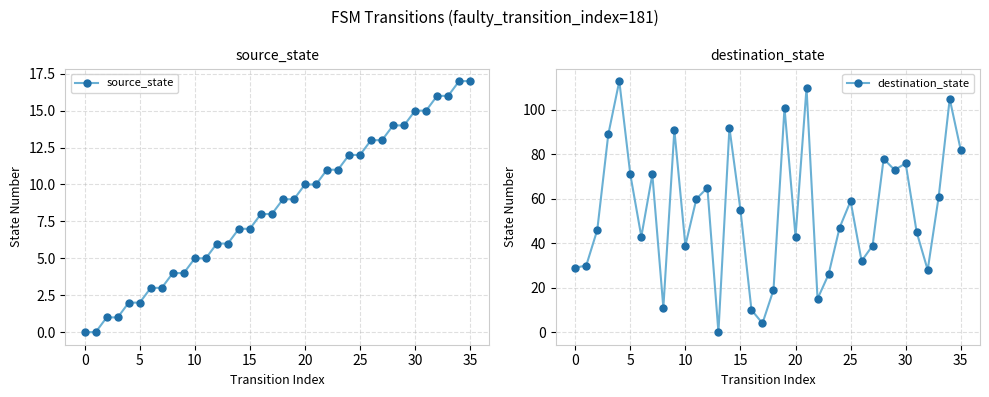

Is this an area chart (filled region under the line)?

No